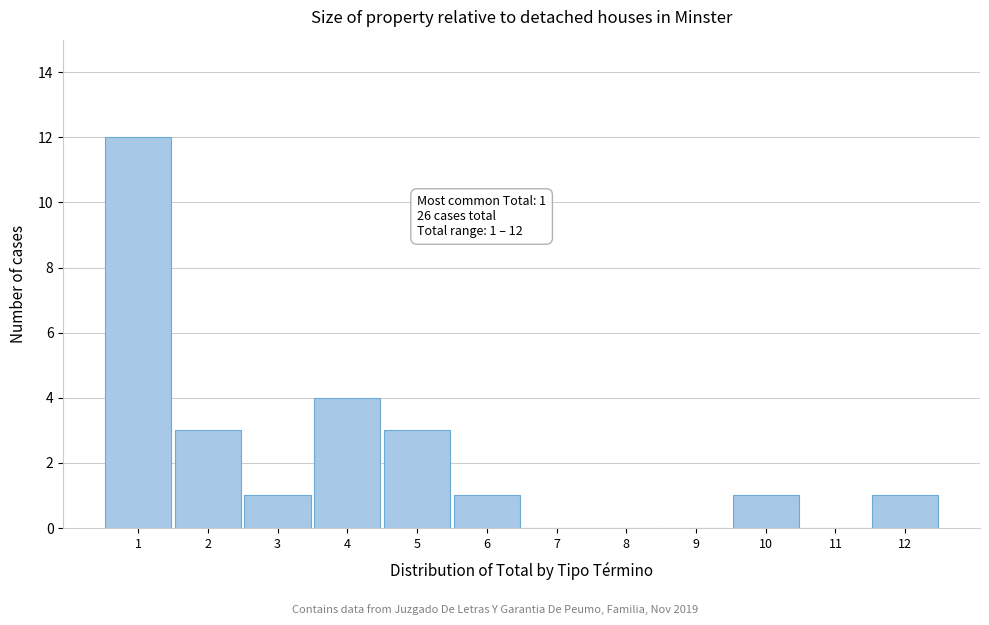

Over which range of the x-axis is the bar tallest?

0.5 to 1.5